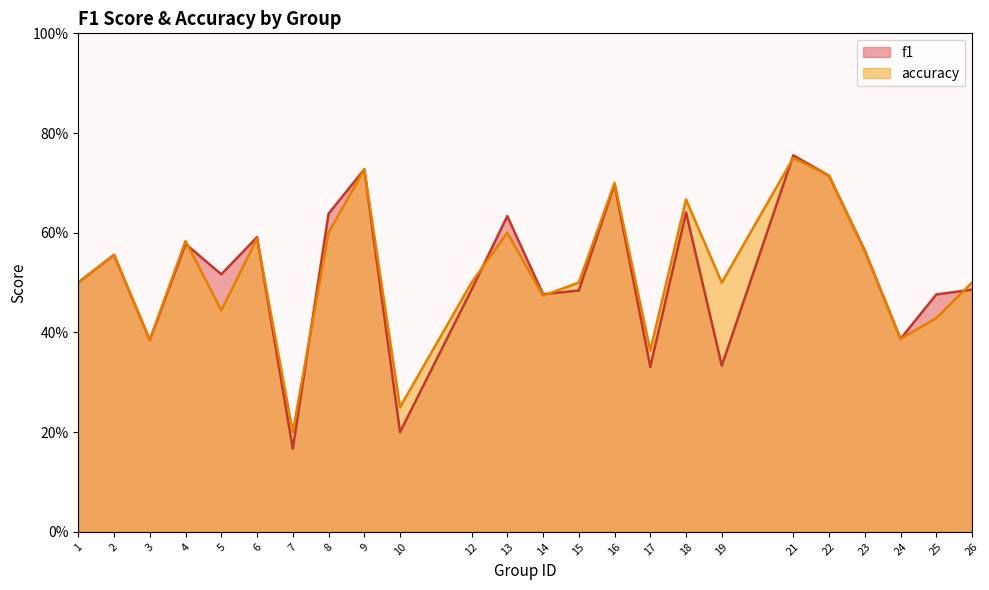

Reading left to right, list all the values displayed in this chart.

f1: 1=0.5	2=0.6	3=0.4	4=0.6	5=0.5	6=0.6	7=0.2	8=0.6	9=0.7	10=0.2	12=0.5	13=0.6	14=0.5	15=0.5	16=0.7	17=0.3	18=0.6	19=0.3	21=0.8	22=0.7	23=0.6	24=0.4	25=0.5	26=0.5
accuracy: 1=0.5	2=0.6	3=0.4	4=0.6	5=0.4	6=0.6	7=0.2	8=0.6	9=0.7	10=0.2	12=0.5	13=0.6	14=0.5	15=0.5	16=0.7	17=0.4	18=0.7	19=0.5	21=0.8	22=0.7	23=0.6	24=0.4	25=0.4	26=0.5